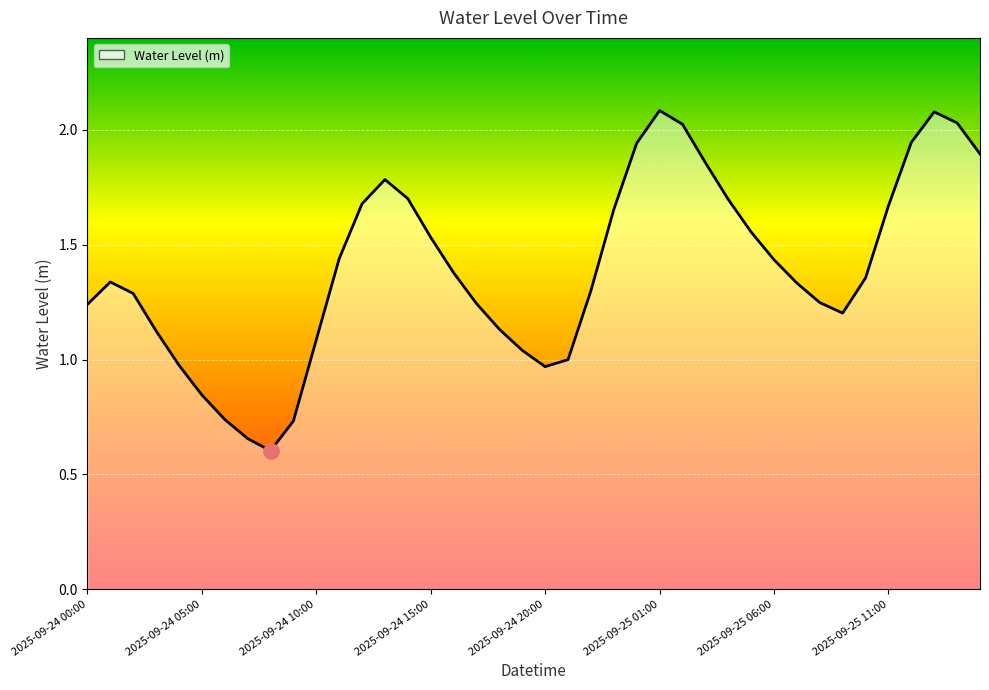

What is the maximum value shown in the chart?

2.1